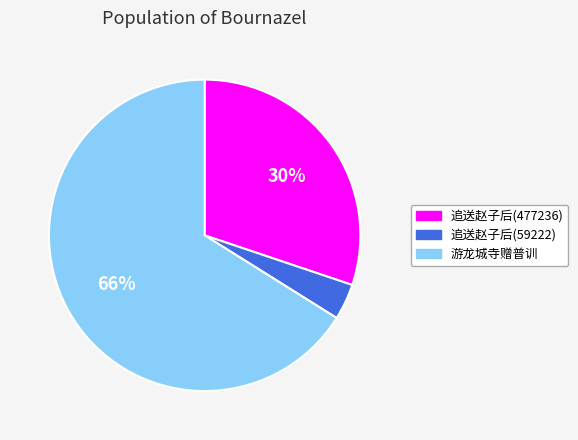

To the nearest percent, what is the difference between the largest and smallest slice percentages?

62%